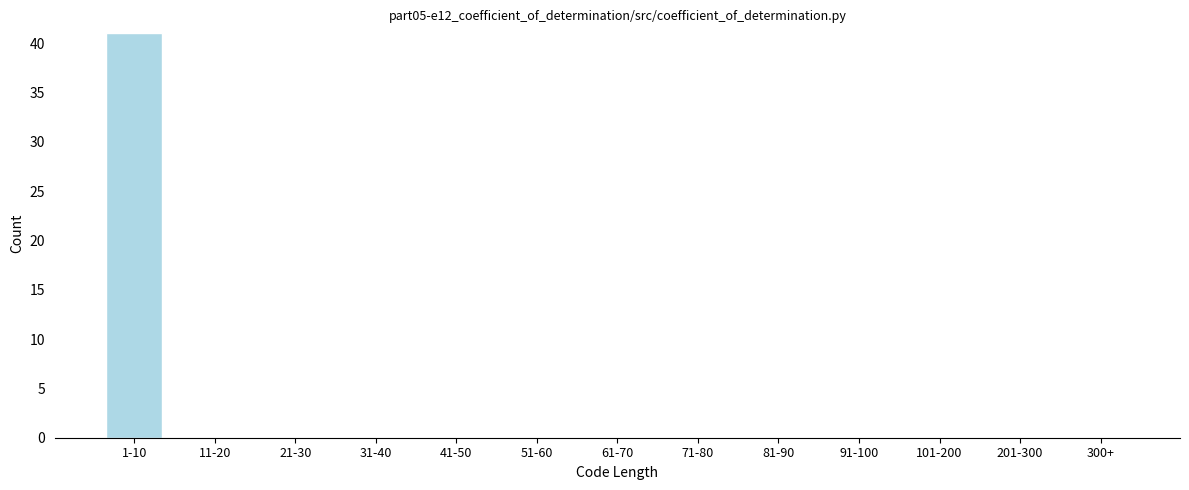

Reading right to left, transcribe all the data shown in this chart.

300+=0	201-300=0	101-200=0	91-100=0	81-90=0	71-80=0	61-70=0	51-60=0	41-50=0	31-40=0	21-30=0	11-20=0	1-10=41